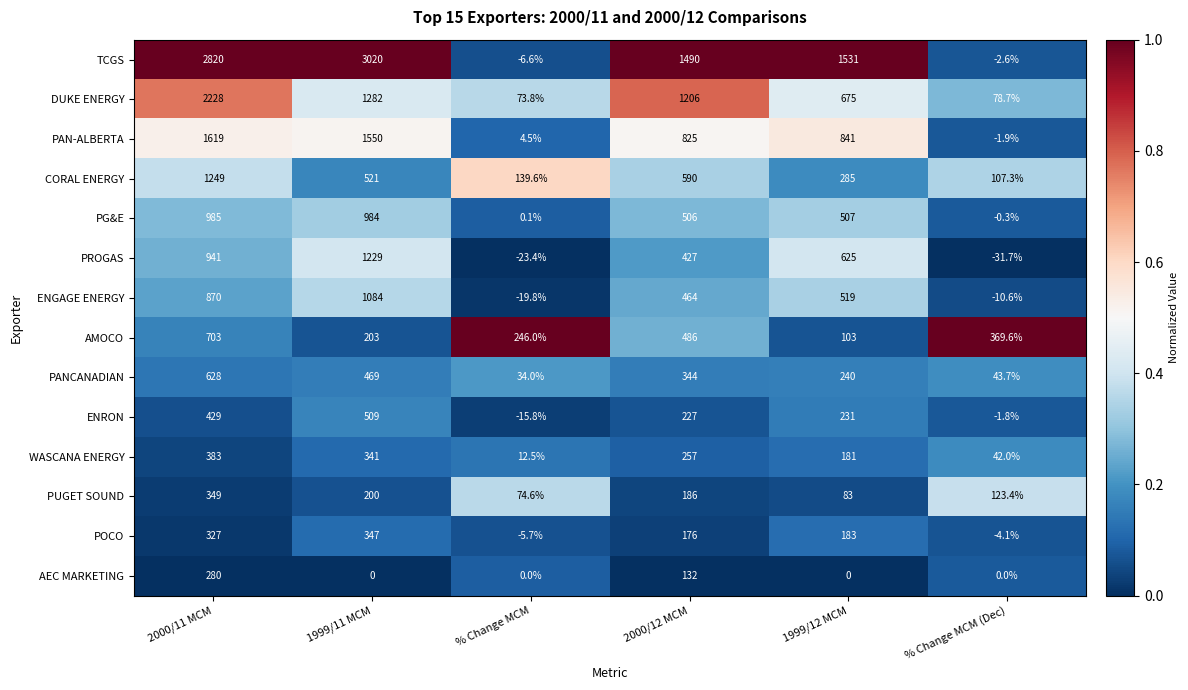

Where is DUKE ENERGY nearest to the value 1150?

2000/12 MCM